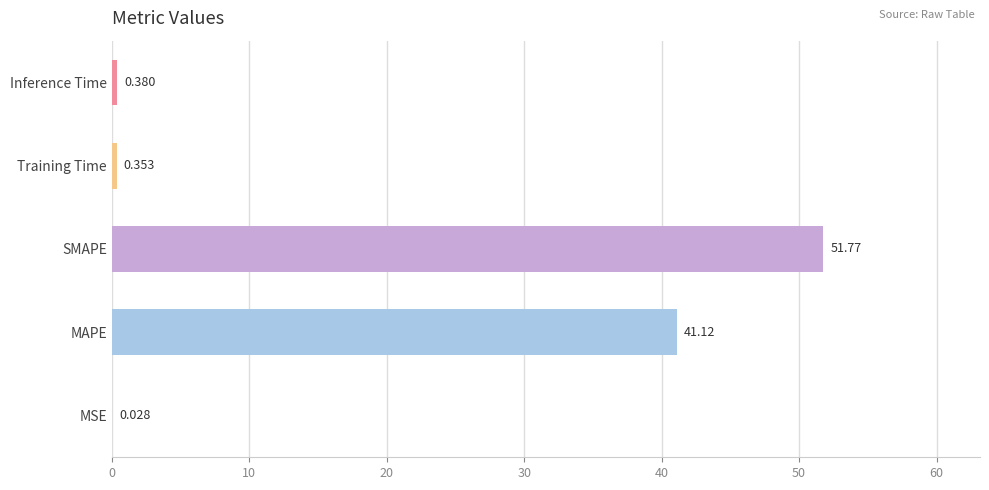

At which category does the chart reach its peak across all series?

SMAPE